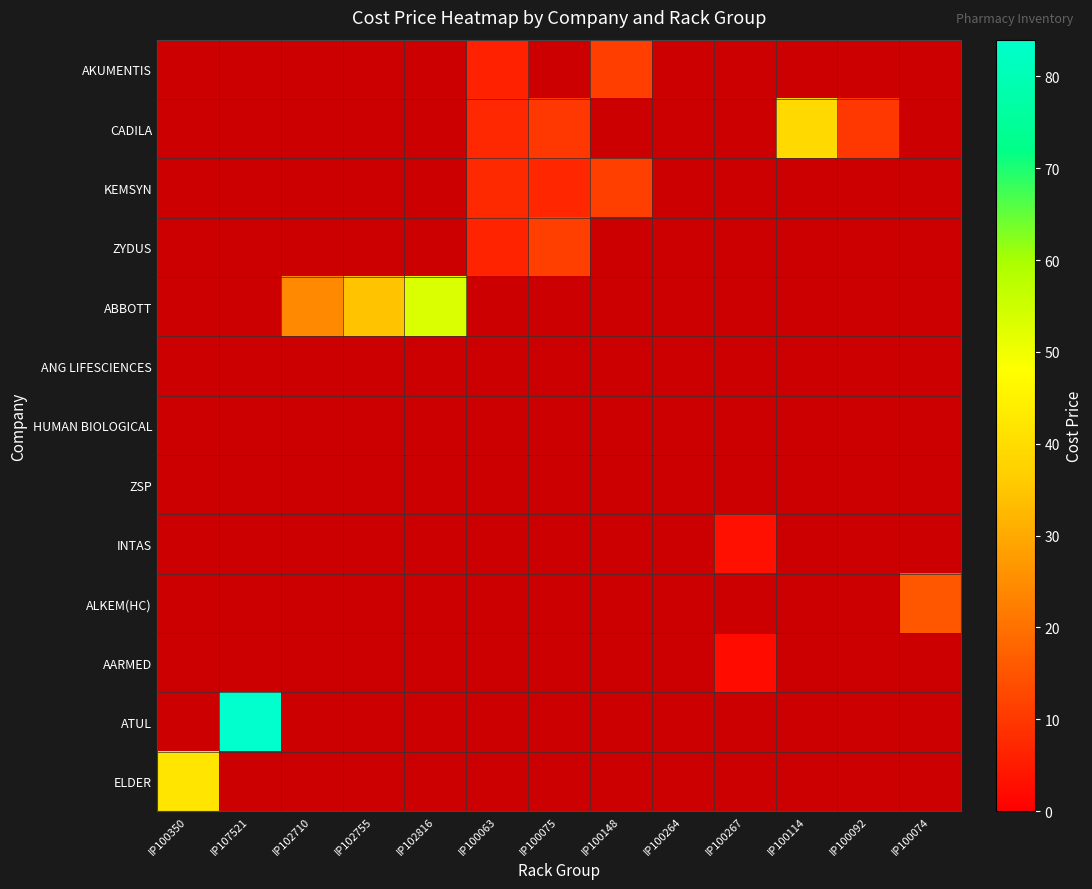

True or false: ABBOTT has a value of 42.8 at IP102710.

False